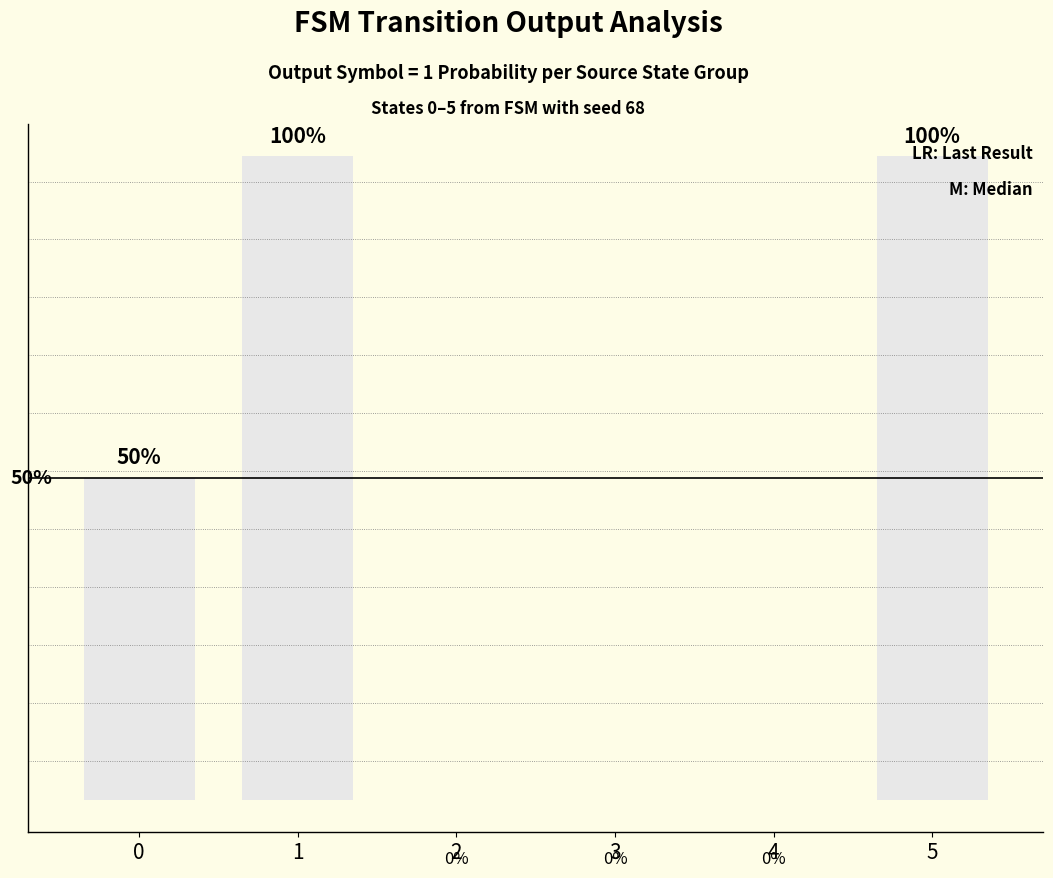

Reading right to left, transcribe all the data shown in this chart.

100	0	0	0	100	50